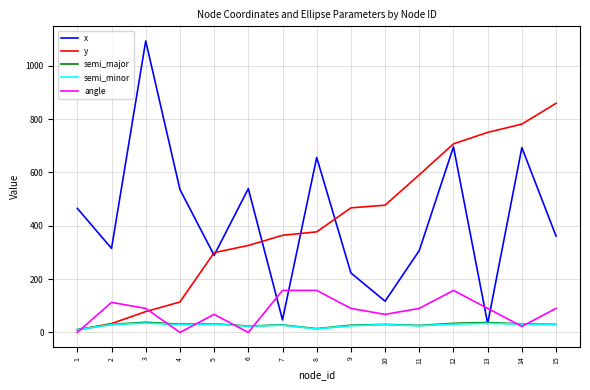

What is the difference between the x values at 10 and 8?

539.0